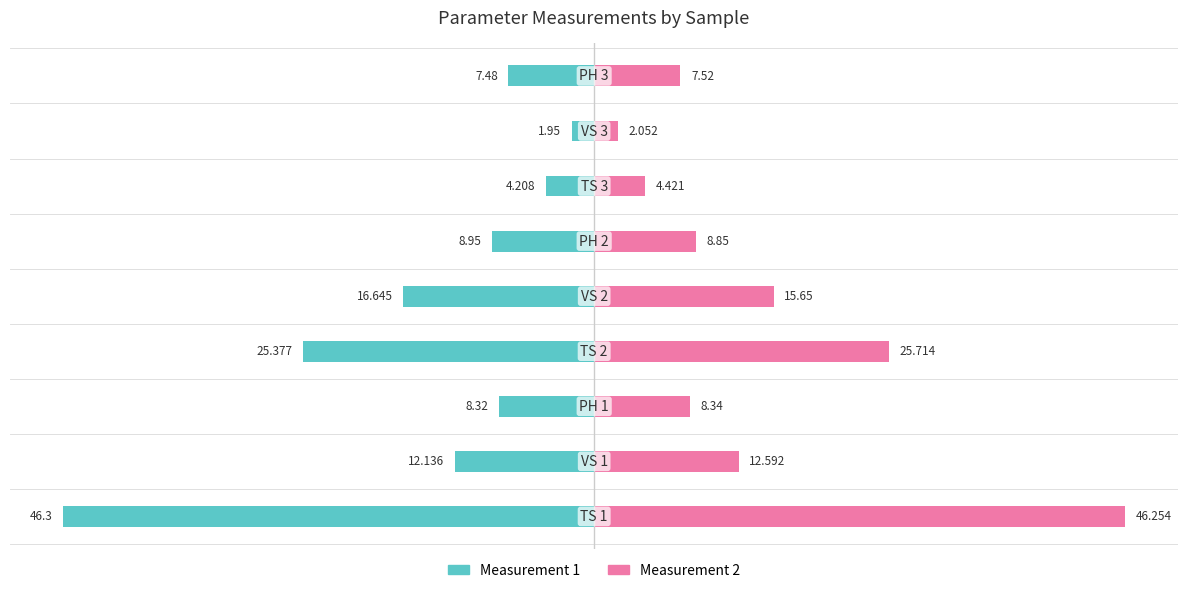

What is the difference between the second highest and second lowest values in the Measurement 2 series?

21.3